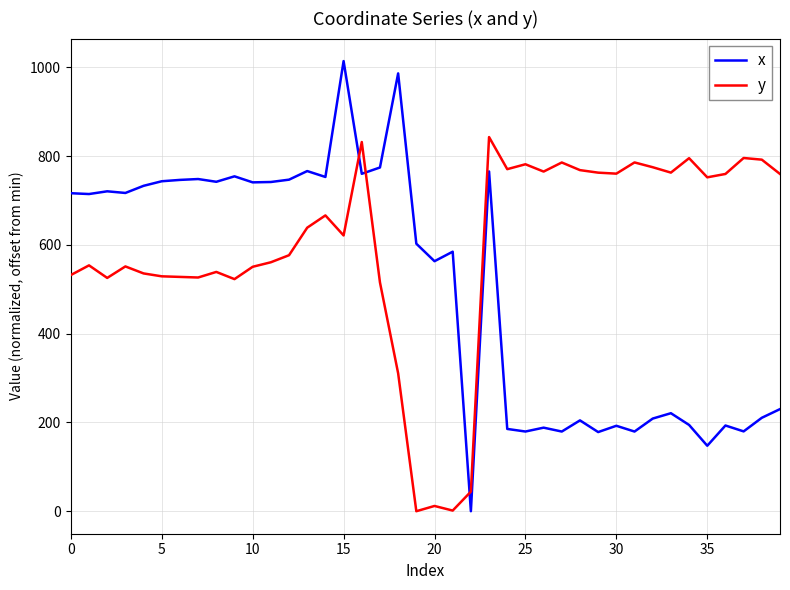

How many categories are shown in the chart?

40